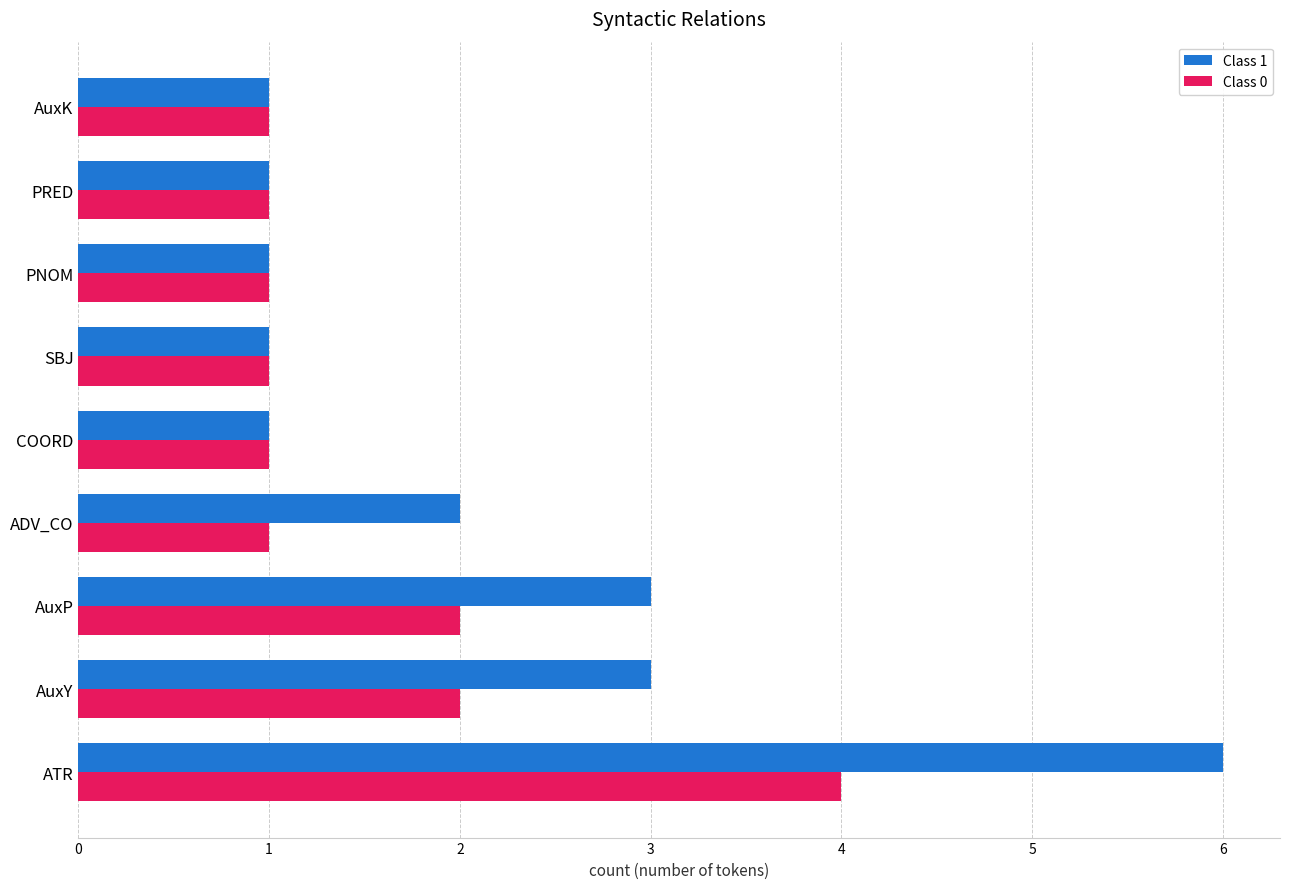

At which label does Class 1 reach its peak?

ATR